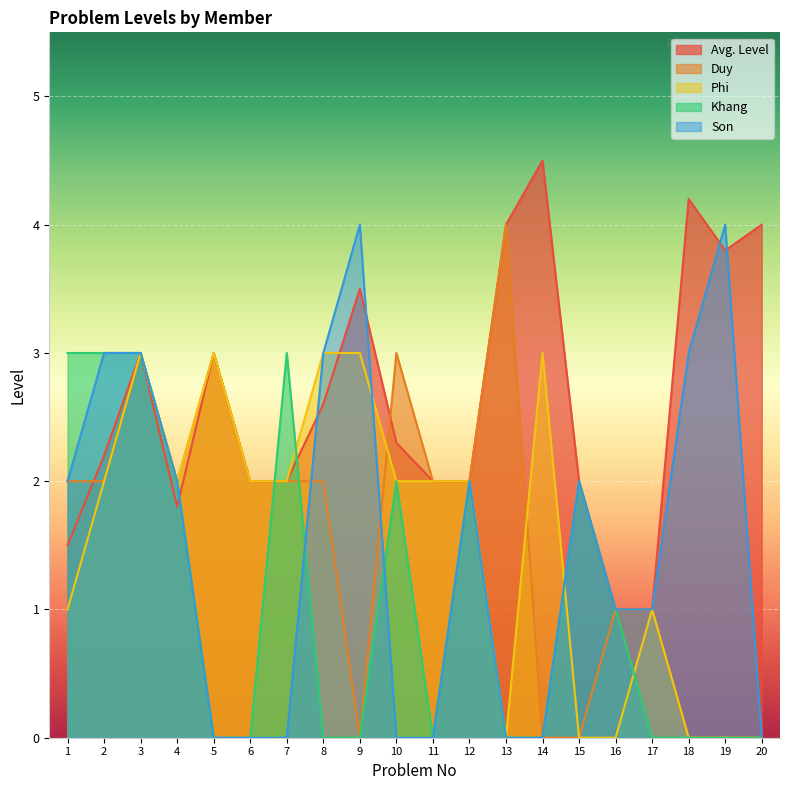

How many lines are shown in the chart?

5